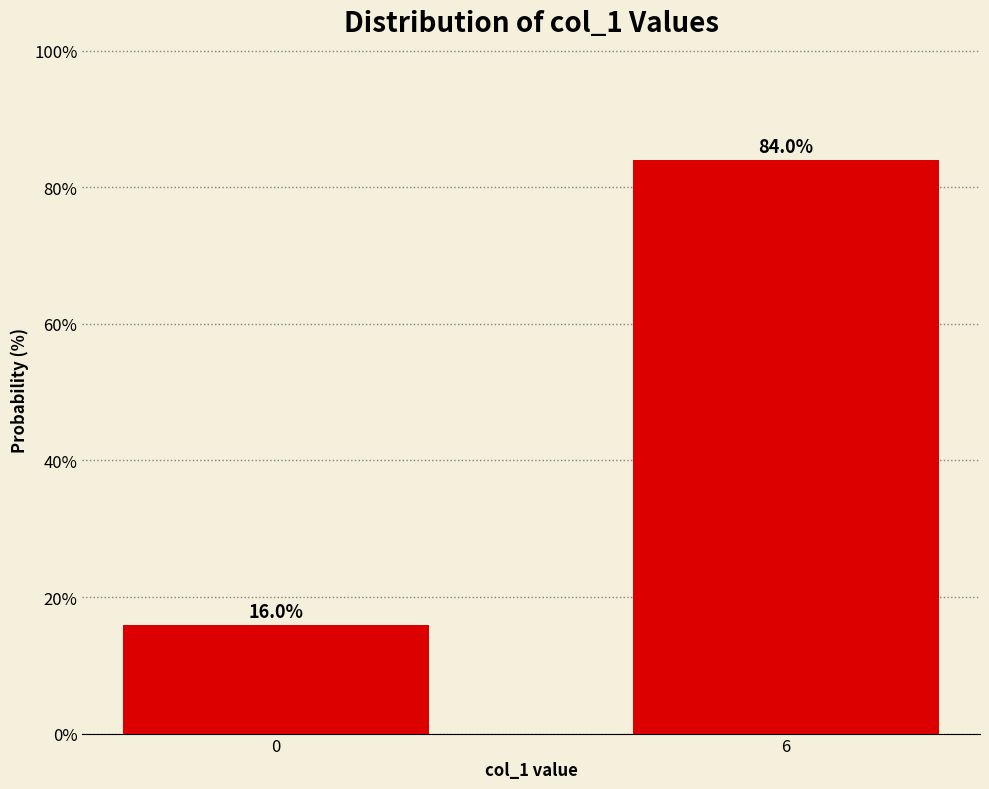

What is the sum of all values?

100.0